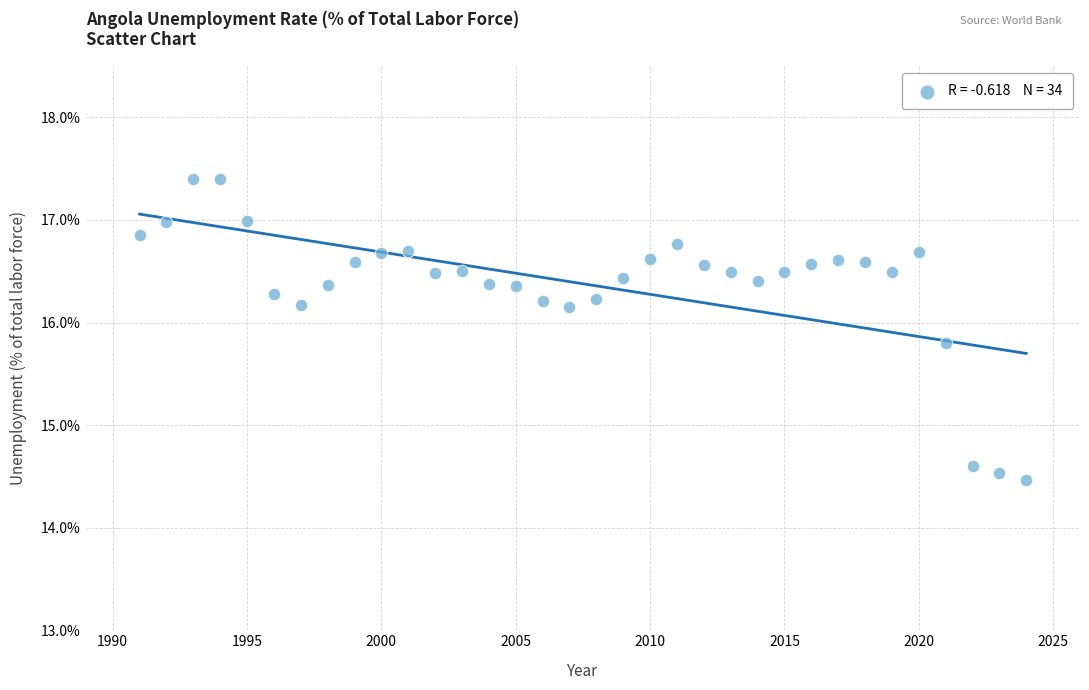

What Y value in the scatter plot is closest to 15?

14.6